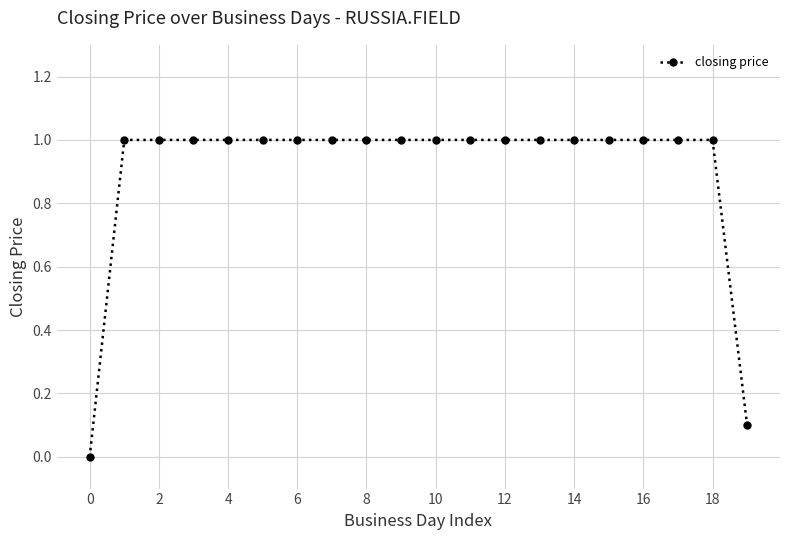

How many categories are shown in the chart?

20